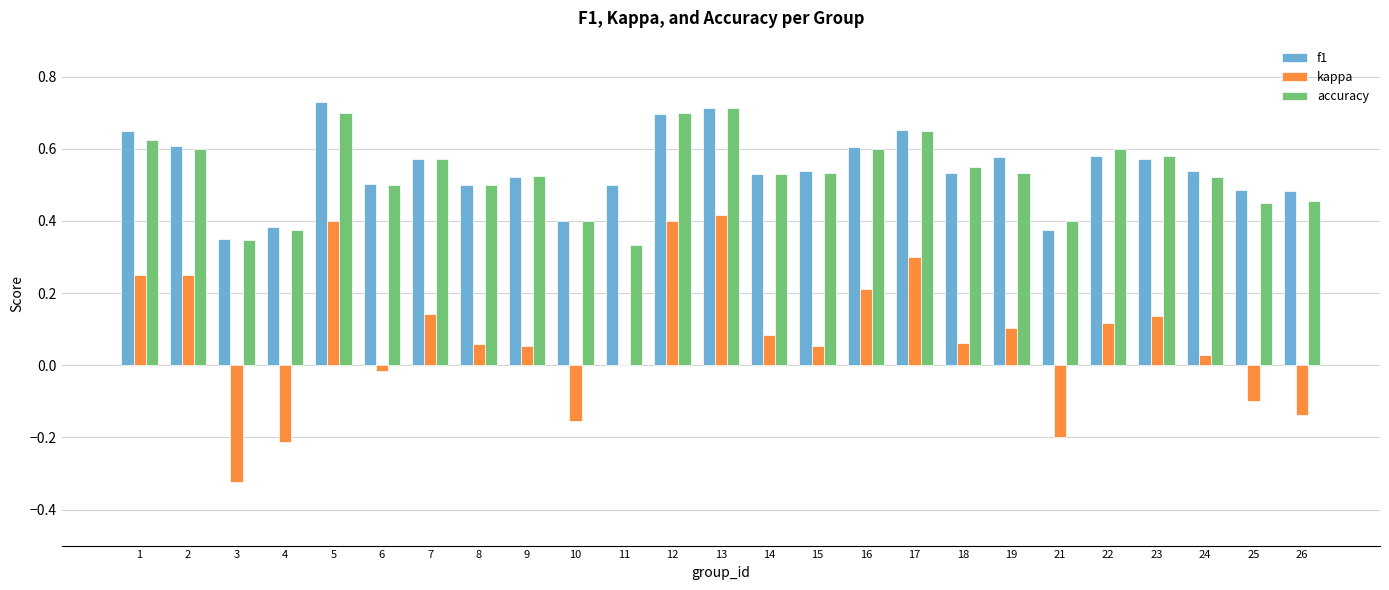

Is the value of kappa at 24 greater than the value of f1 at 3?

No